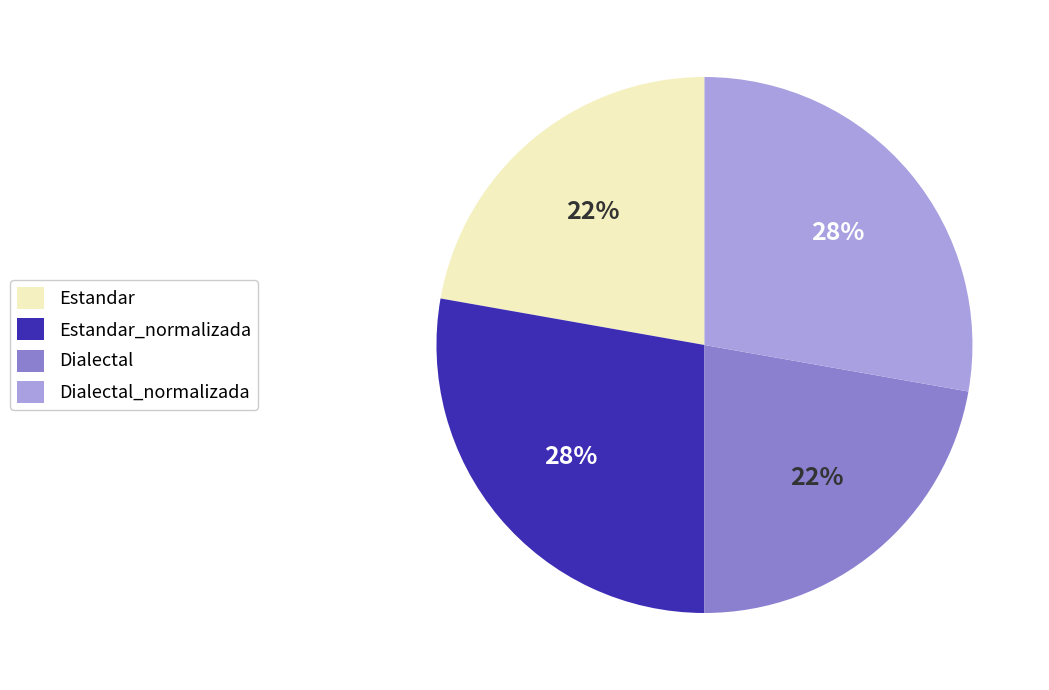

The Estandar slice represents 12% of the pie. True or false?

False